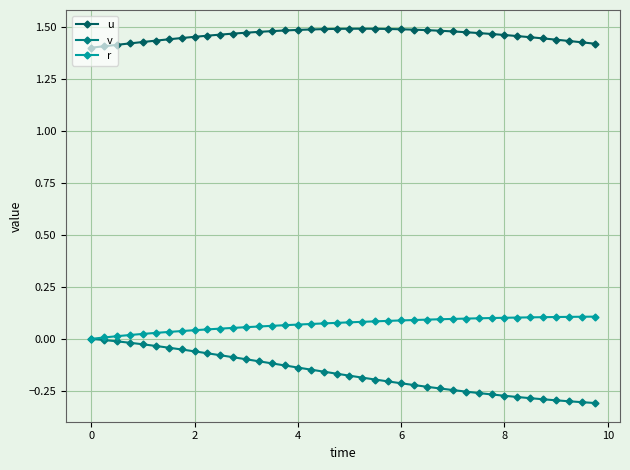

Which series has the widest spread of values?

v